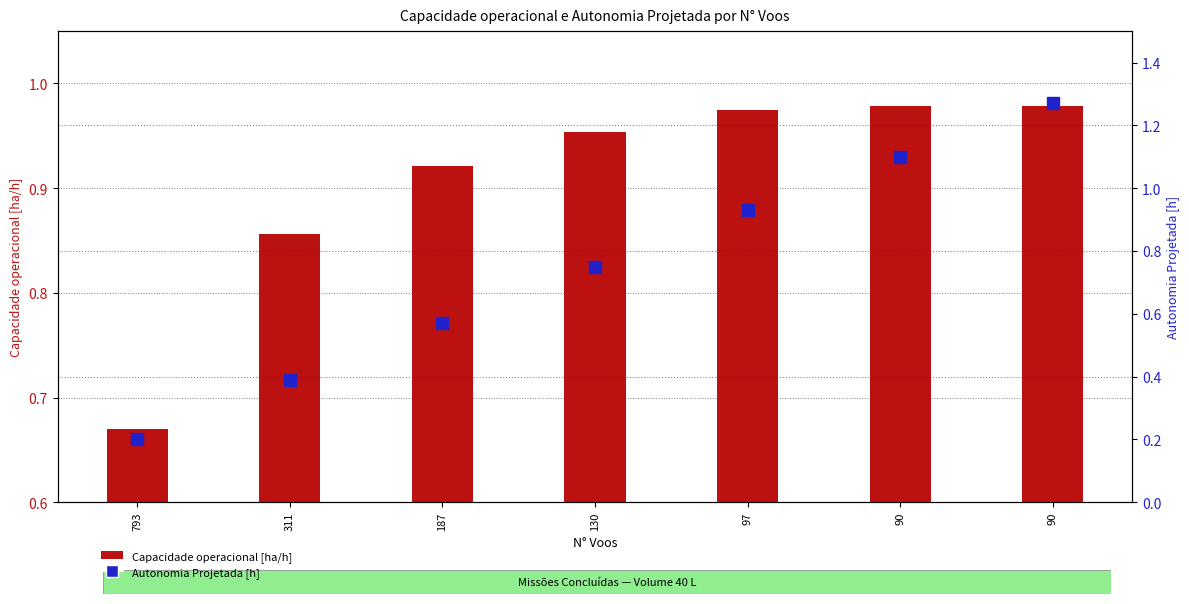

What is the minimum value for Autonomia Projetada [h]?

0.2